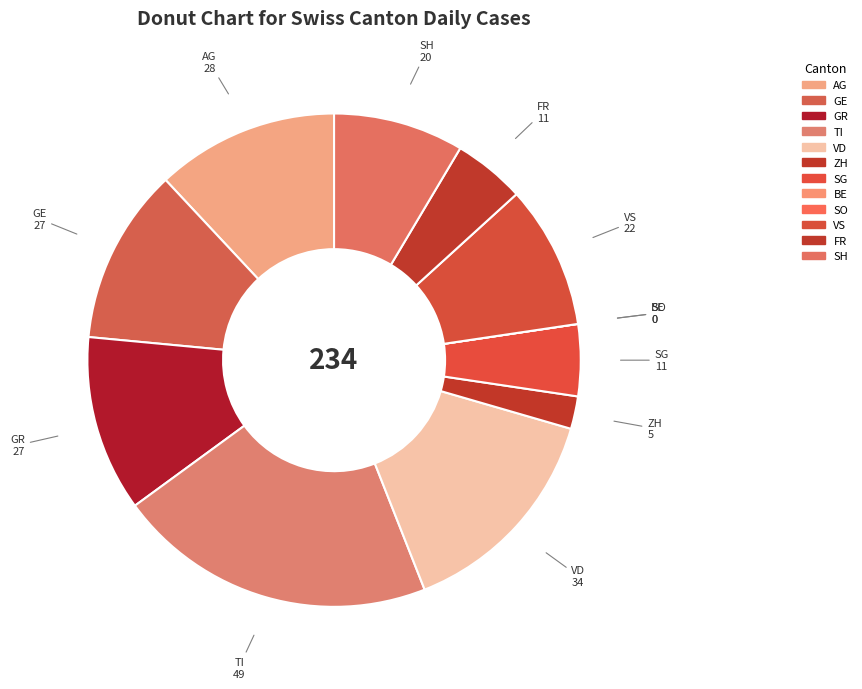

Which category has the biggest portion of the pie?

TI